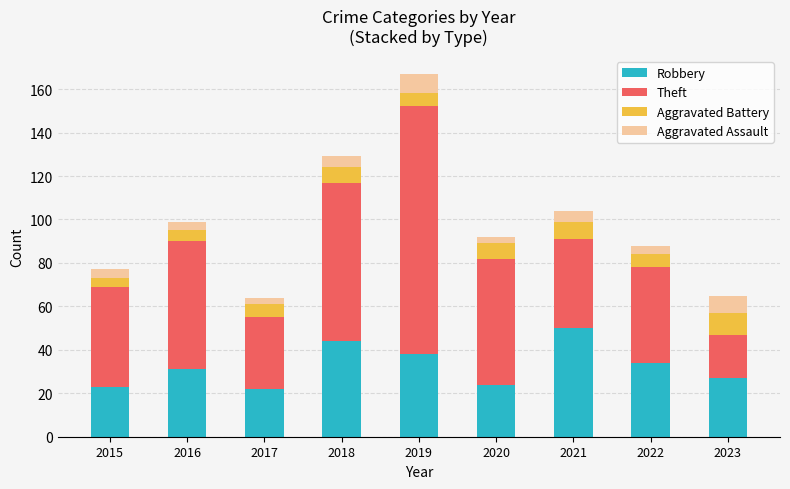

How many series are shown in this chart?

4